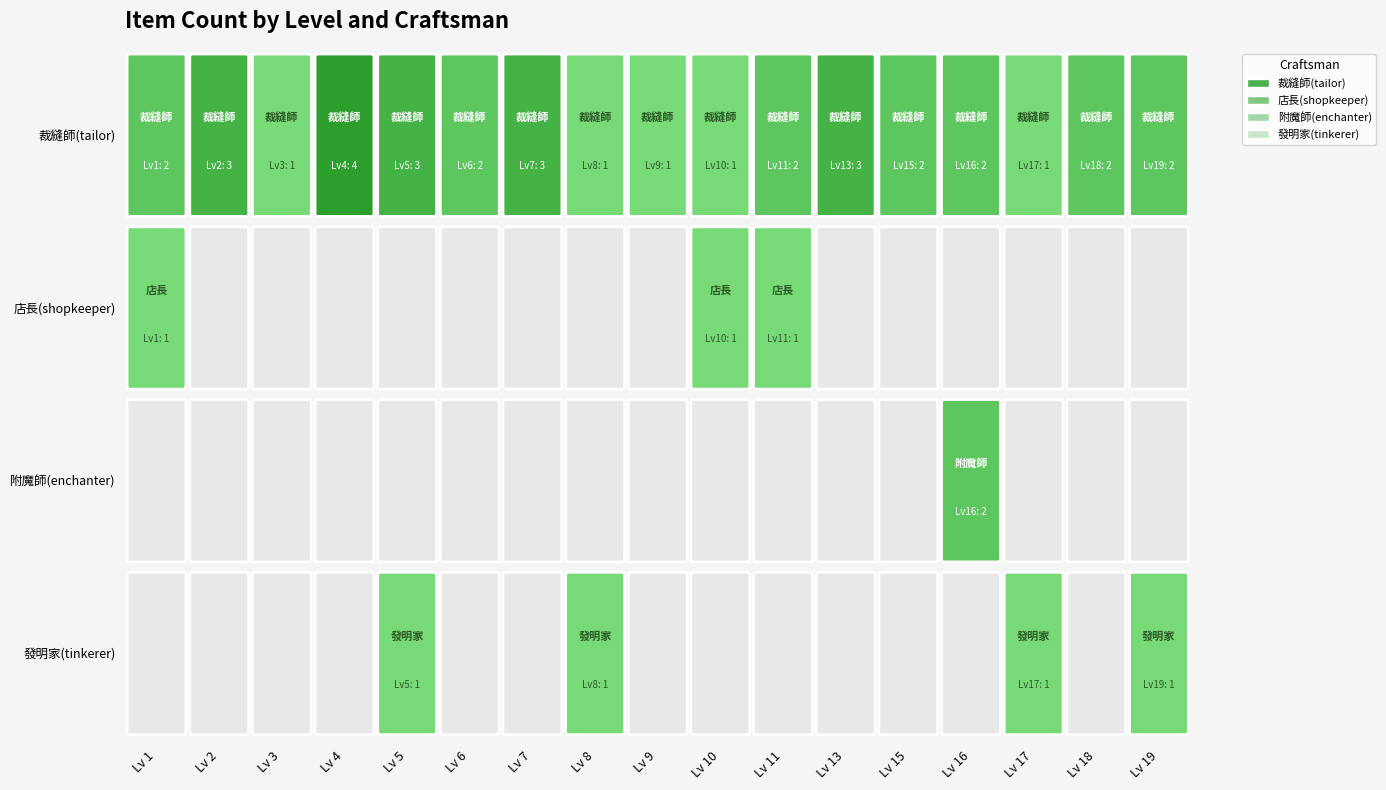

Is it true that 店長(shopkeeper) equals 0 at 3?

True